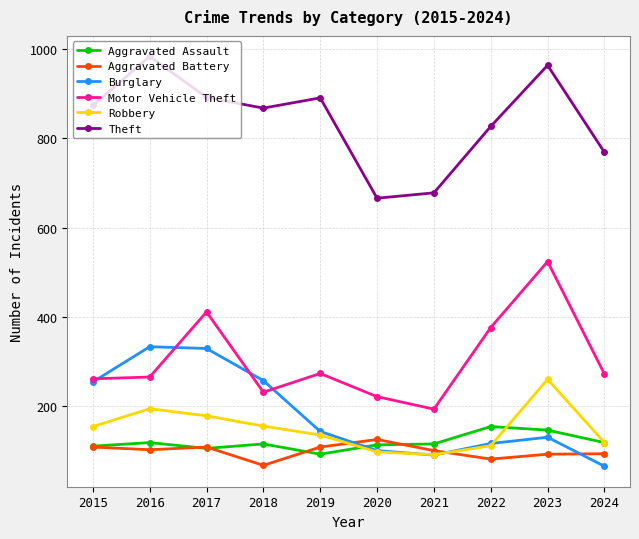

What is the difference between the Robbery values at 2019 and 2024?

17